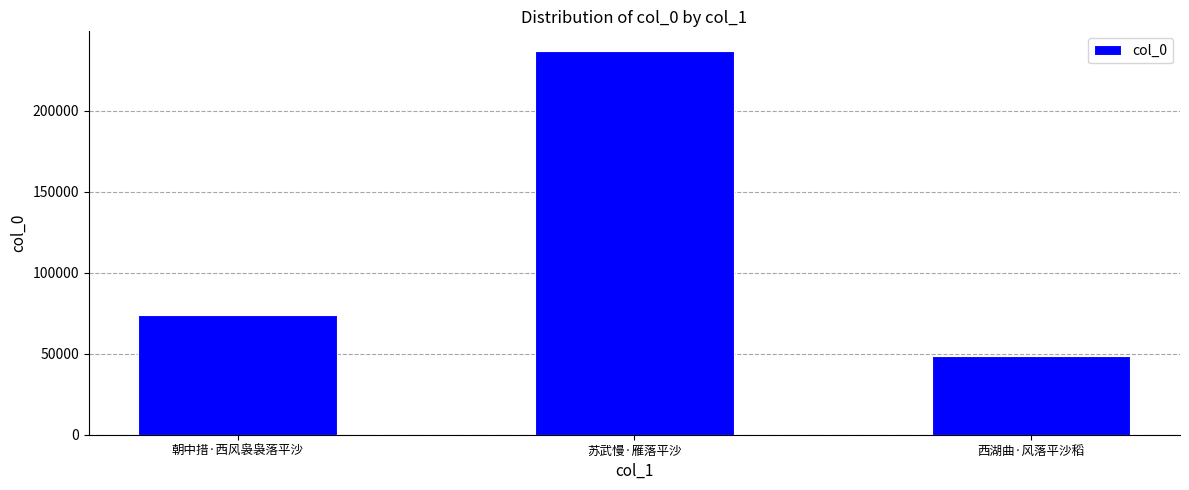

Rank the categories by value from highest to lowest.

苏武慢·雁落平沙, 朝中措·西风袅袅落平沙, 西湖曲·风落平沙稻